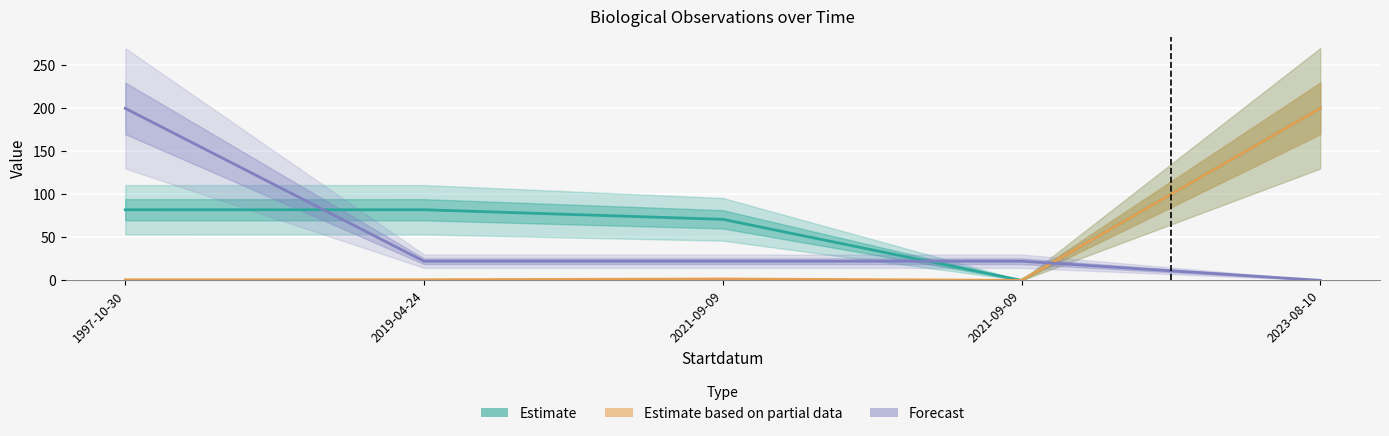

Reading left to right, list all the values displayed in this chart.

Estimate: 1997-10-30=82.1	2019-04-24=82.1	2021-09-09=71.0	2021-09-09=0.0	2023-08-10=200.0
Estimate based on partial data: 1997-10-30=0.7	2019-04-24=0.7	2021-09-09=1.6	2021-09-09=0.0	2023-08-10=200.0
Forecast: 1997-10-30=200.0	2019-04-24=22.2	2021-09-09=22.2	2021-09-09=22.2	2023-08-10=0.0